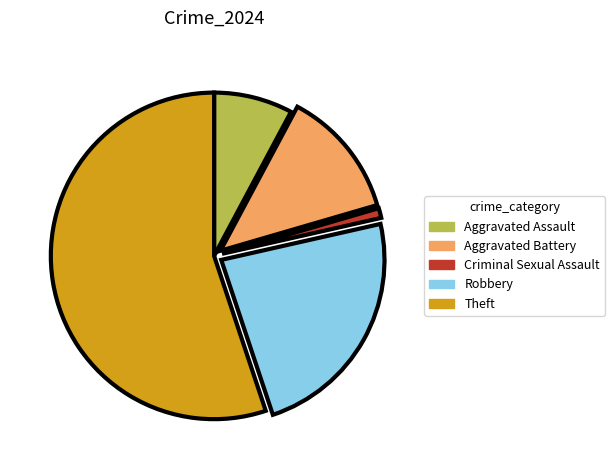

Which has a higher value, Aggravated Assault or Robbery?

Robbery